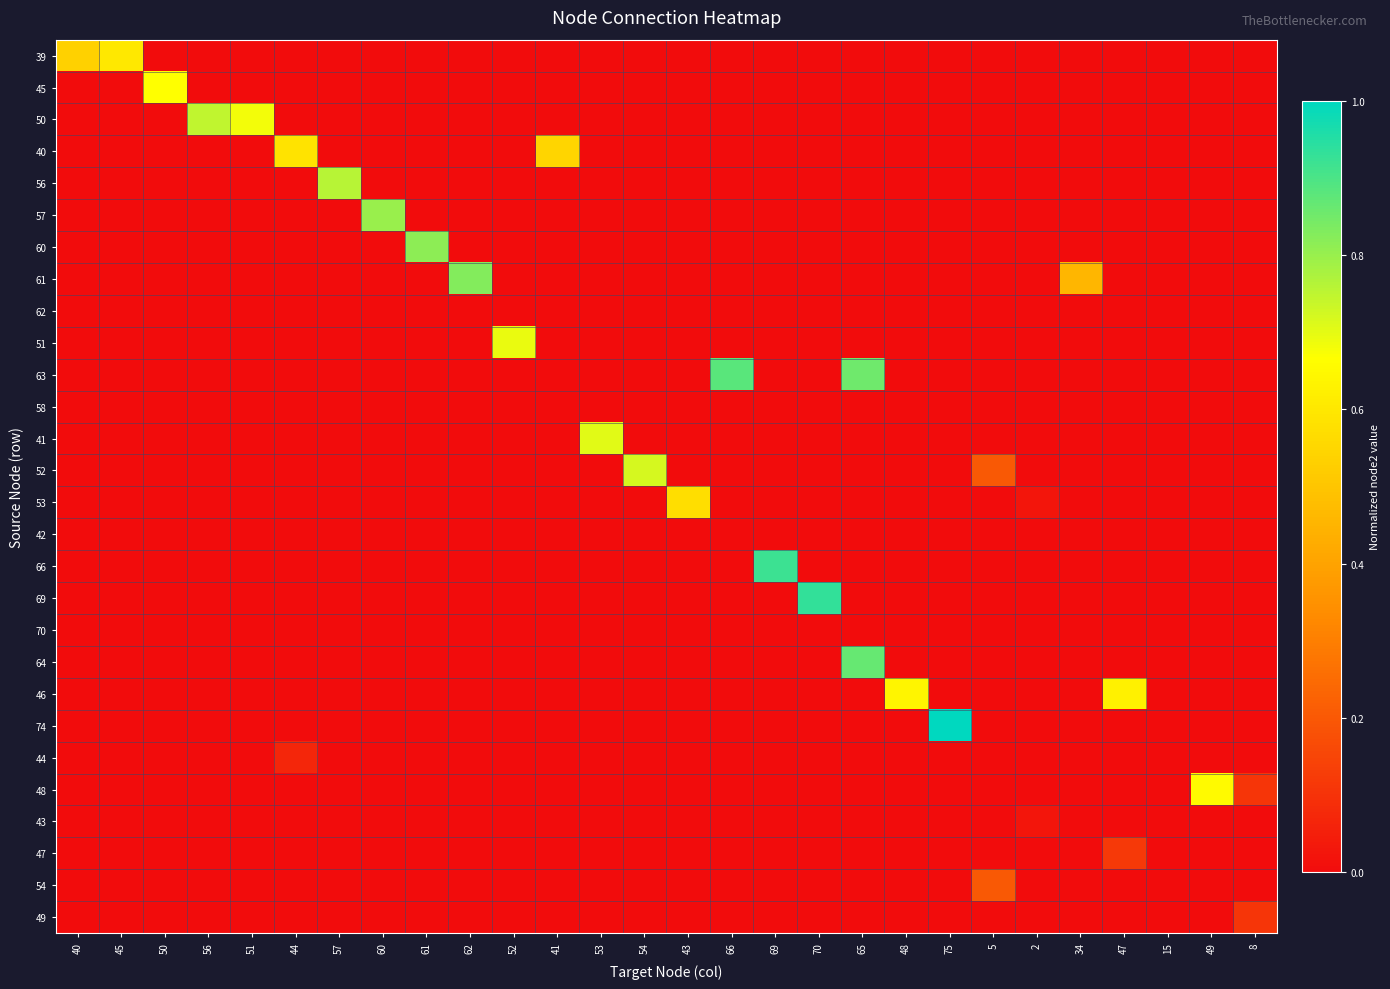

List the series in order of their peak value, highest first.

74, 69, 66, 63, 64, 61, 60, 57, 56, 50, 52, 41, 51, 45, 48, 46, 39, 40, 53, 54, 47, 49, 44, 43, 62, 58, 42, 70